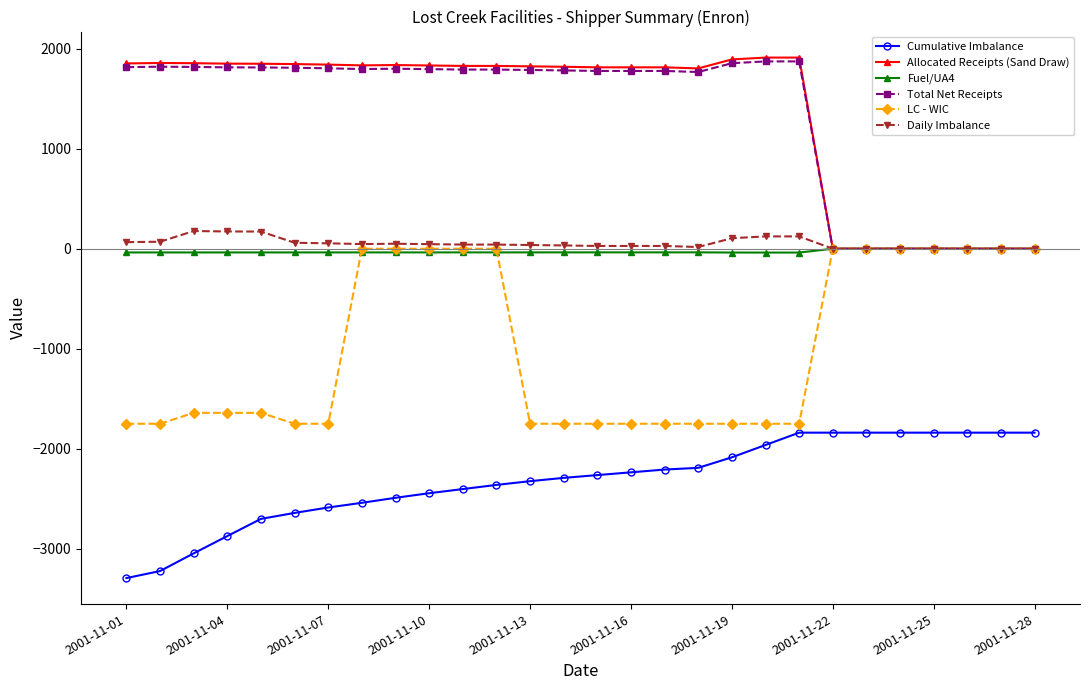

What is the smallest value displayed?

-3293.0